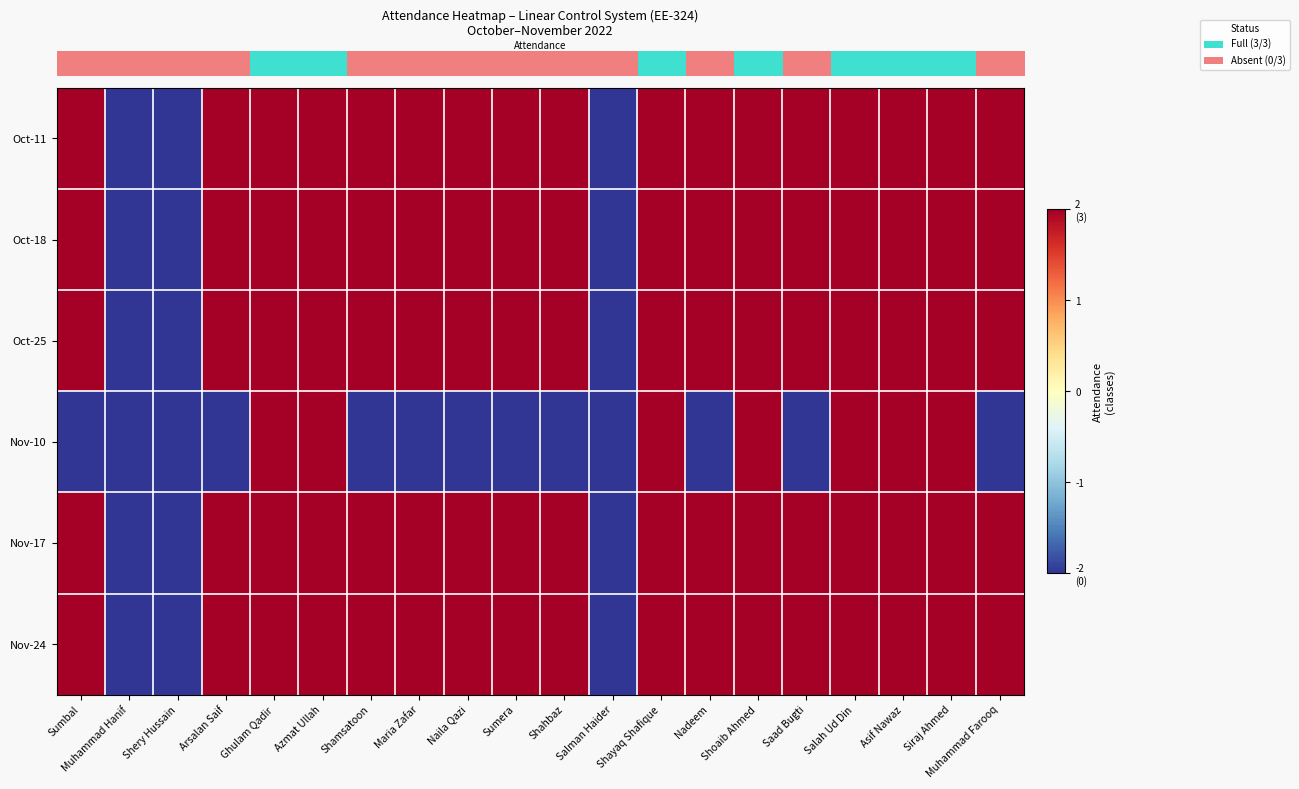

At which category is the sum across all series the highest?

Ghulam Qadir